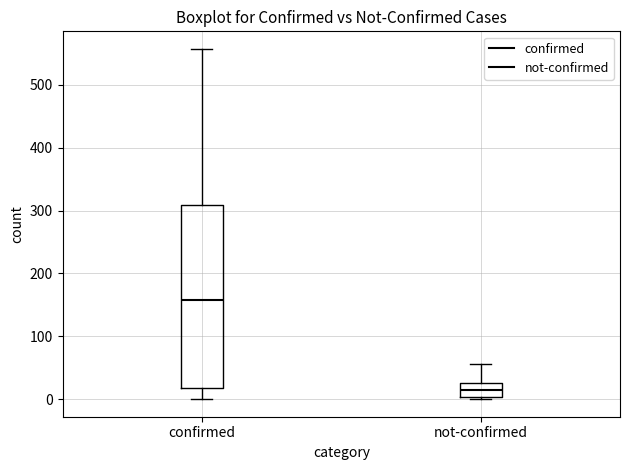

Reading left to right, read every box against the y-axis: the position of its median line, the range the box covers, and the ends of its whiskers. The values are not printed on the chart, so give them approximately, as read against the axis.

confirmed: median 160, box 20 to 310, whiskers 0 to 560
not-confirmed: median 10, box 0 to 30, whiskers 0 to 60